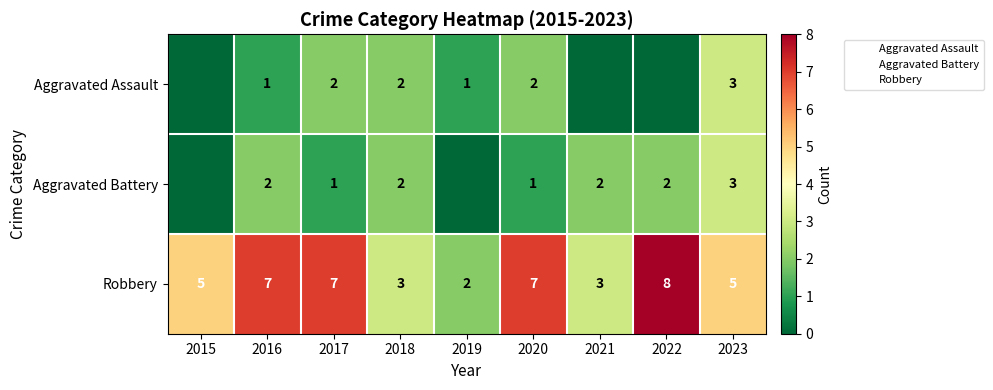

What is the sum of the Aggravated Battery values at 2020 and 2023?

4